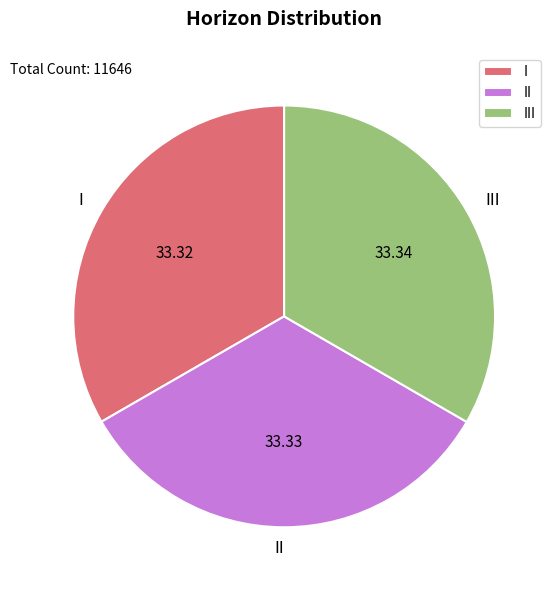

Does II represent more than half of the total?

No